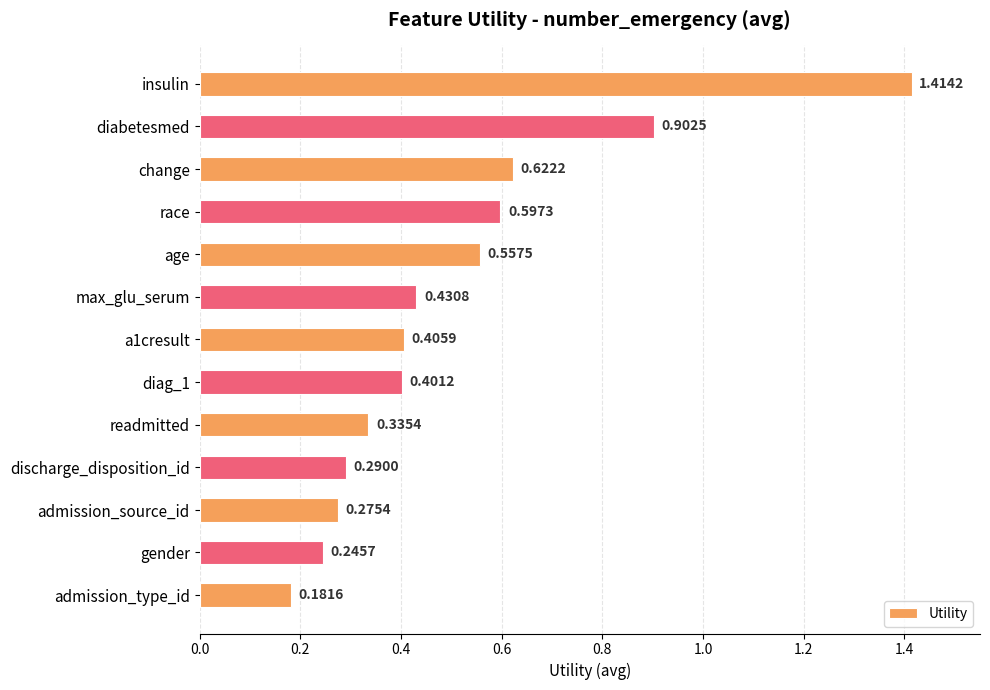

Rank the categories by value from lowest to highest.

admission_type_id, gender, admission_source_id, discharge_disposition_id, readmitted, diag_1, a1cresult, max_glu_serum, age, race, change, diabetesmed, insulin